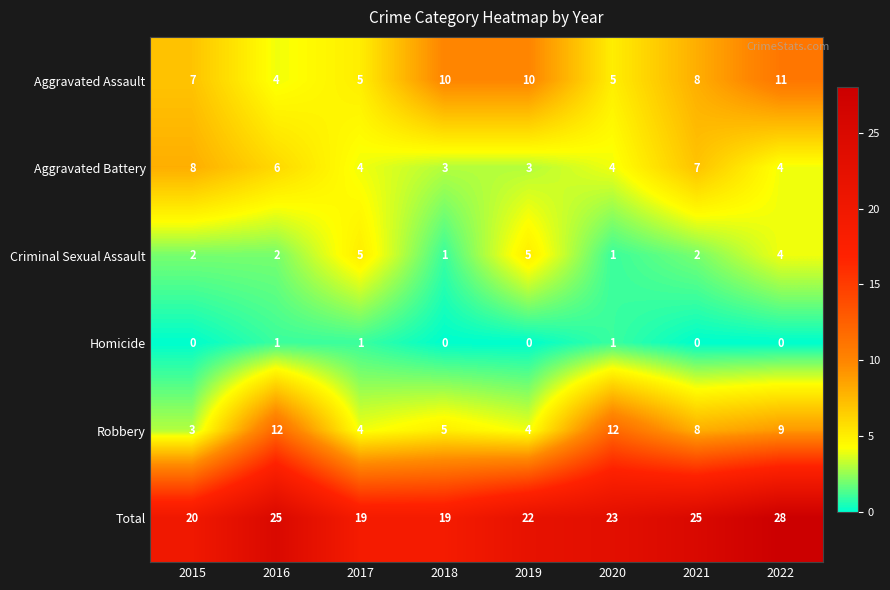

Which series has the largest total across all categories?

Total